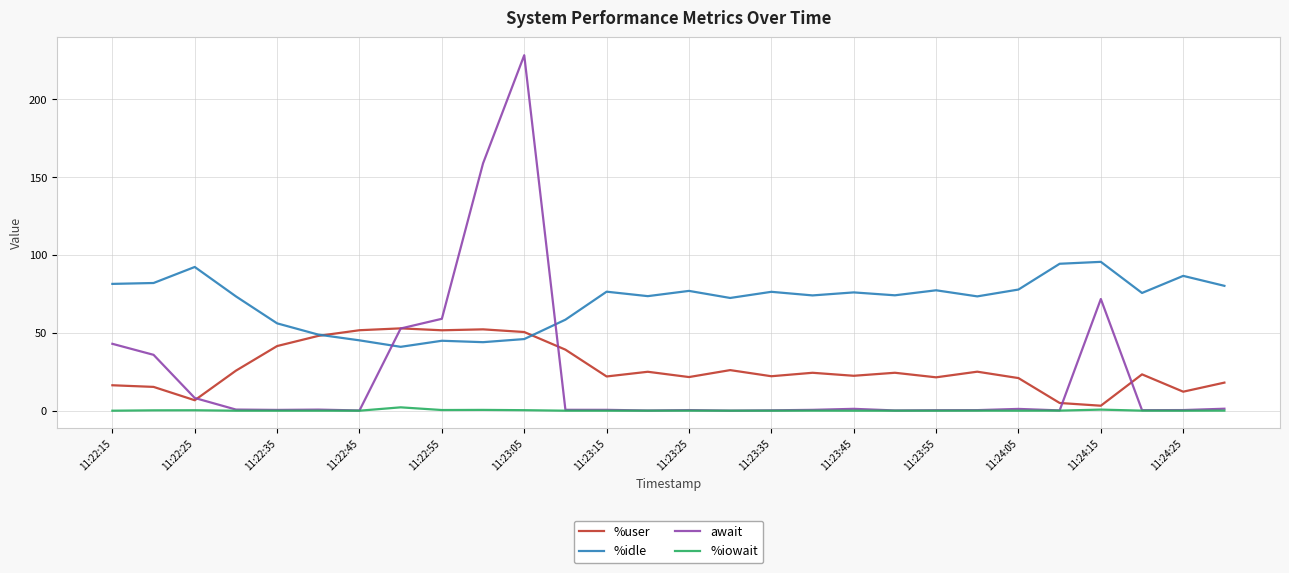

What is the difference between the maximum and minimum values in the %iowait series?

2.2